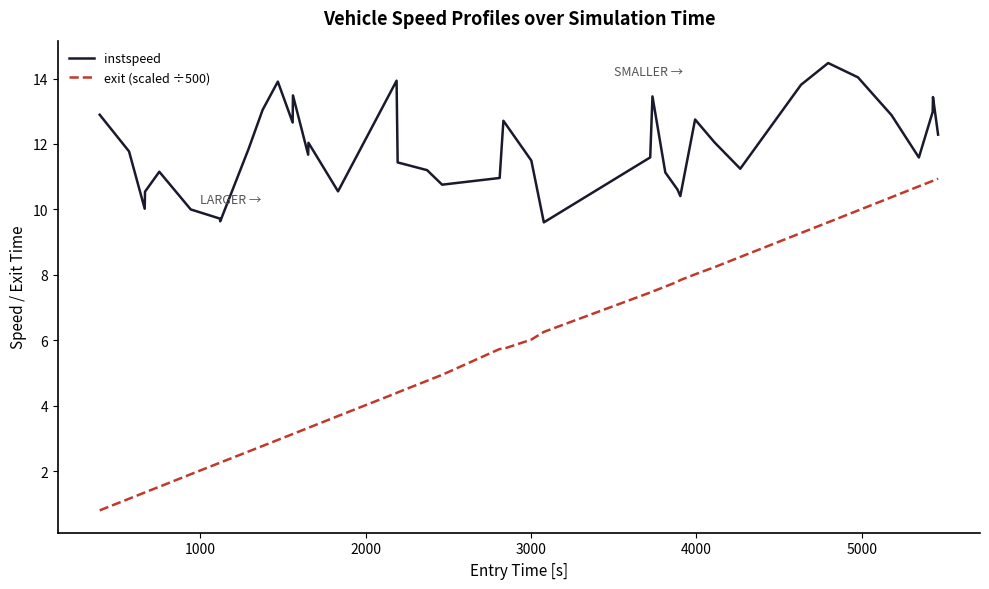

What is the greatest value displayed?

14.5